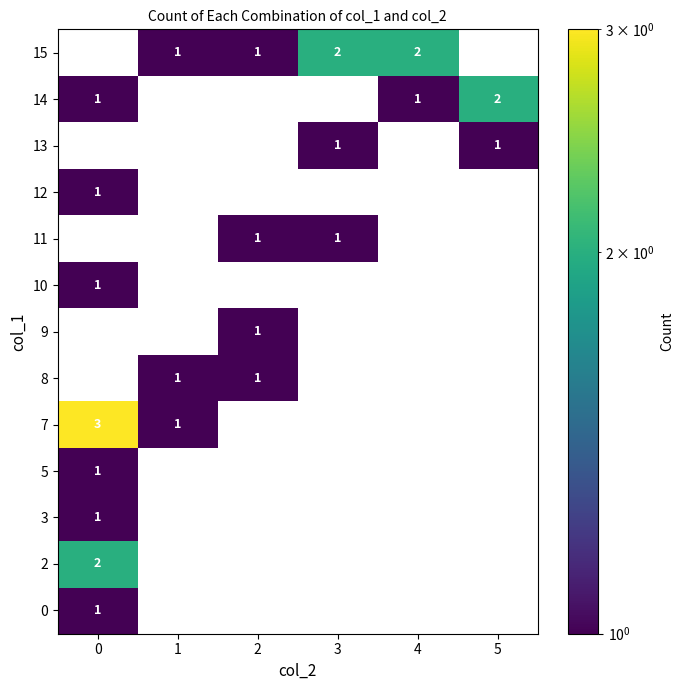

Count the number of data series in this chart.

13